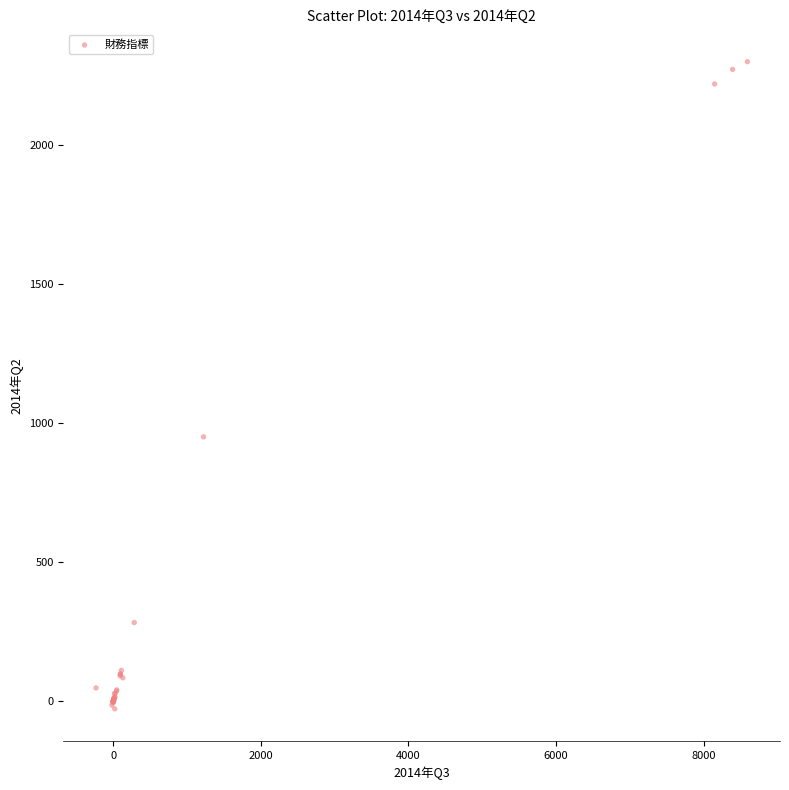

What Y value in the scatter plot is closest to 1136?

950.9